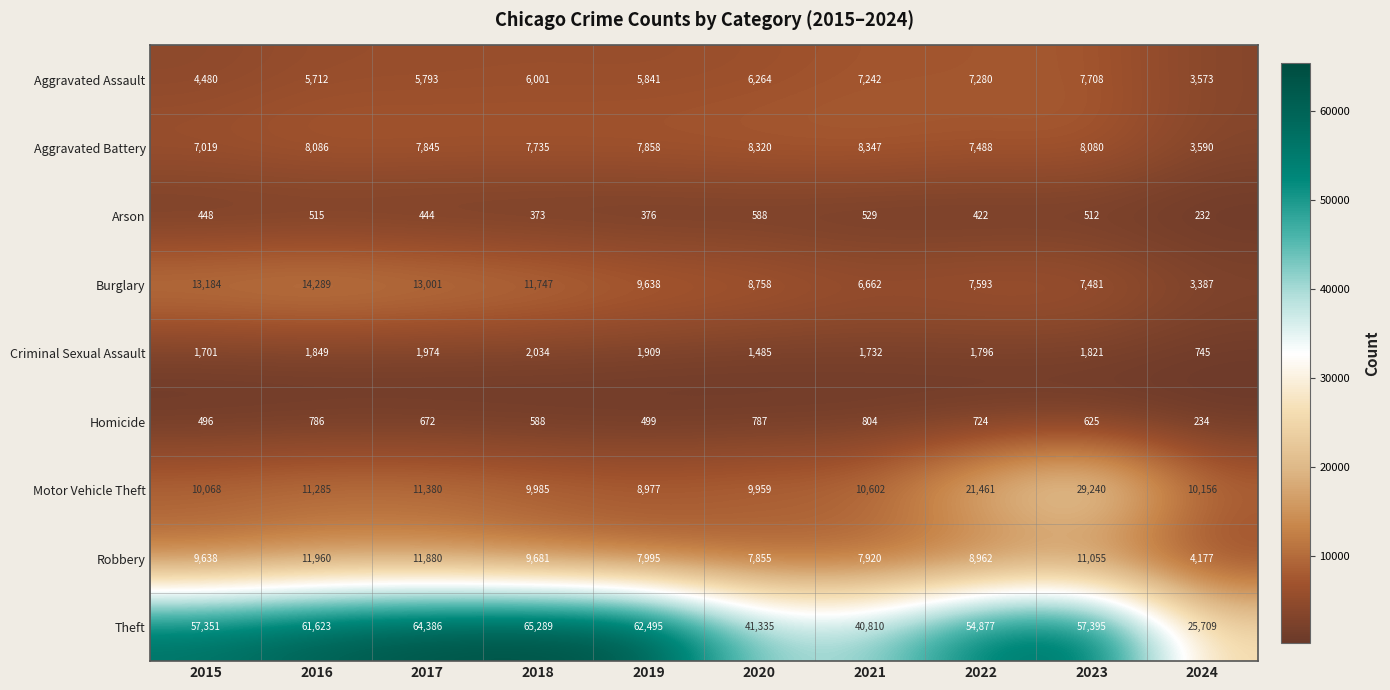

At how many categories does at least one series exceed 47766?

7